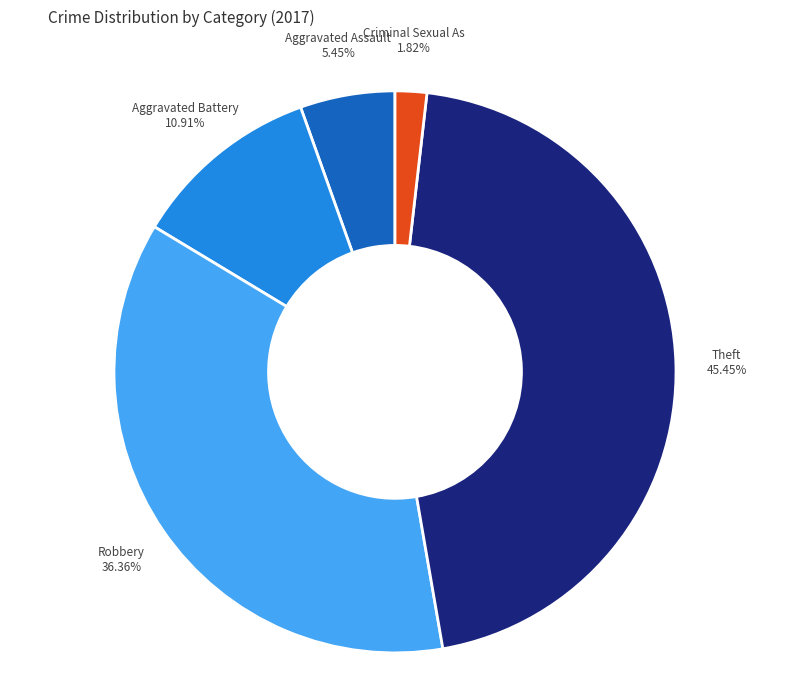

Is there a majority slice in this chart?

No